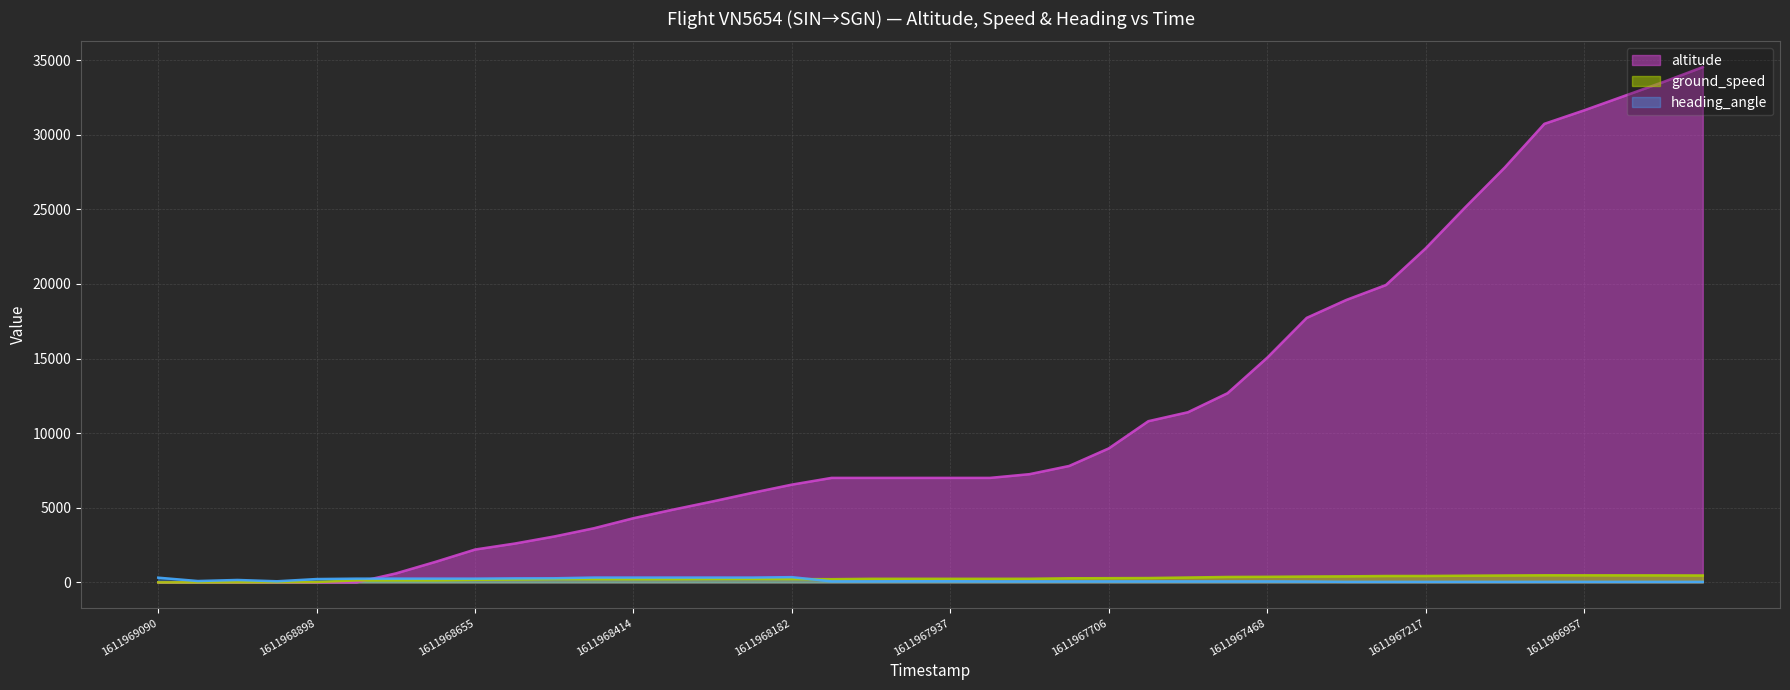

What is the average value of the ground_speed series?

264